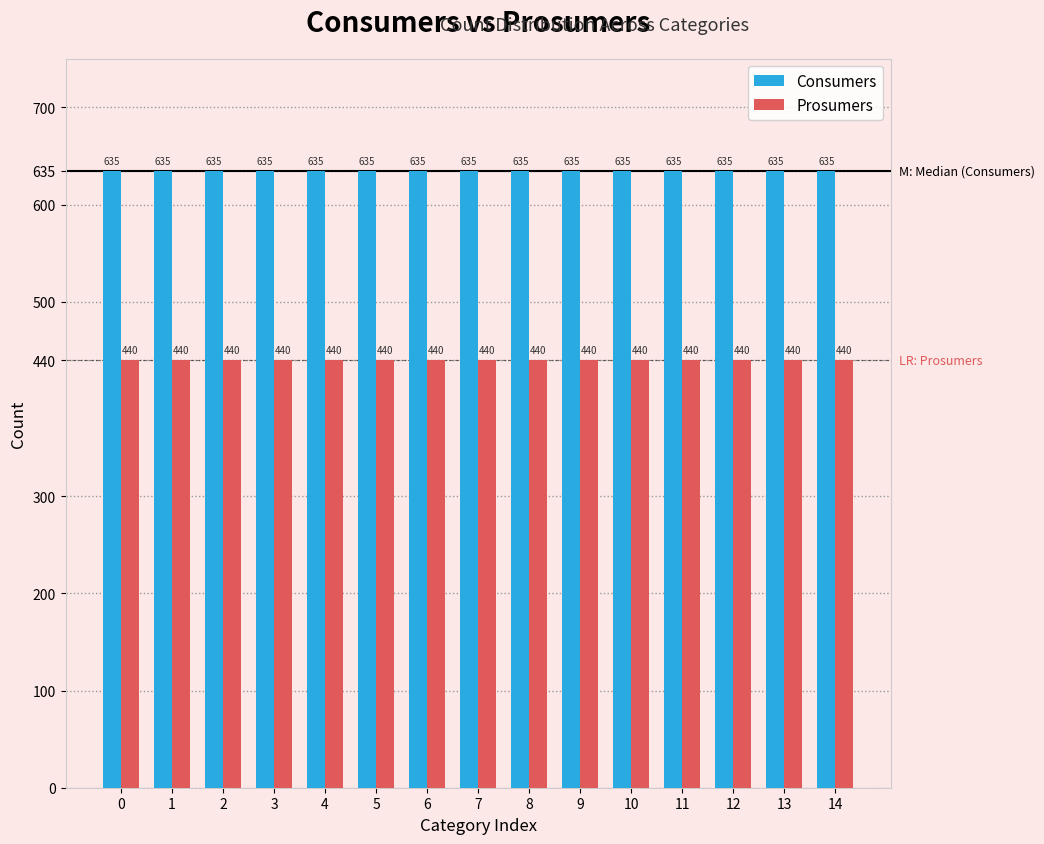

What is the spread (max minus min) of values at 7?

195